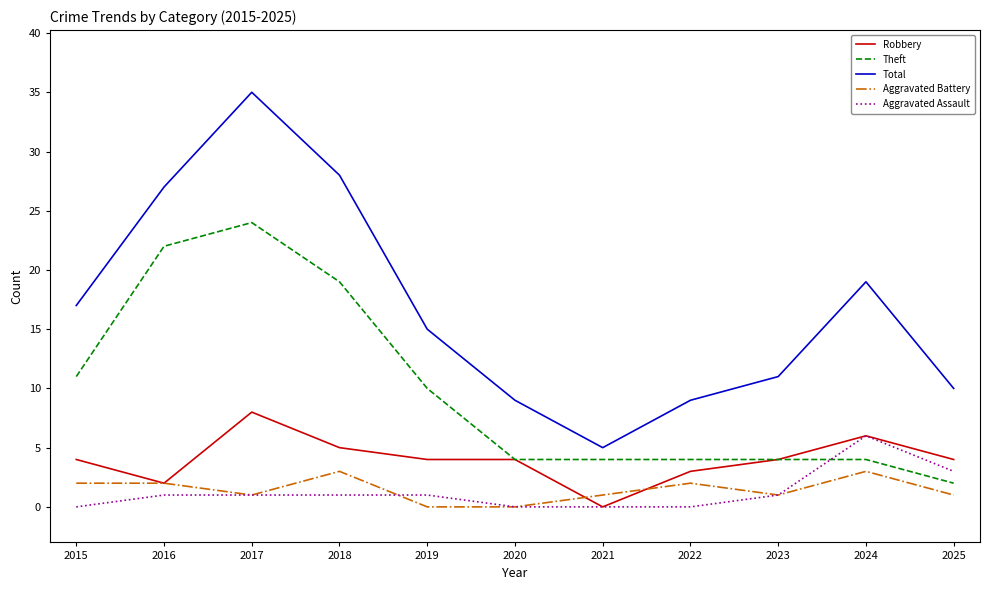

Which category has the highest value in the Robbery series?

2017